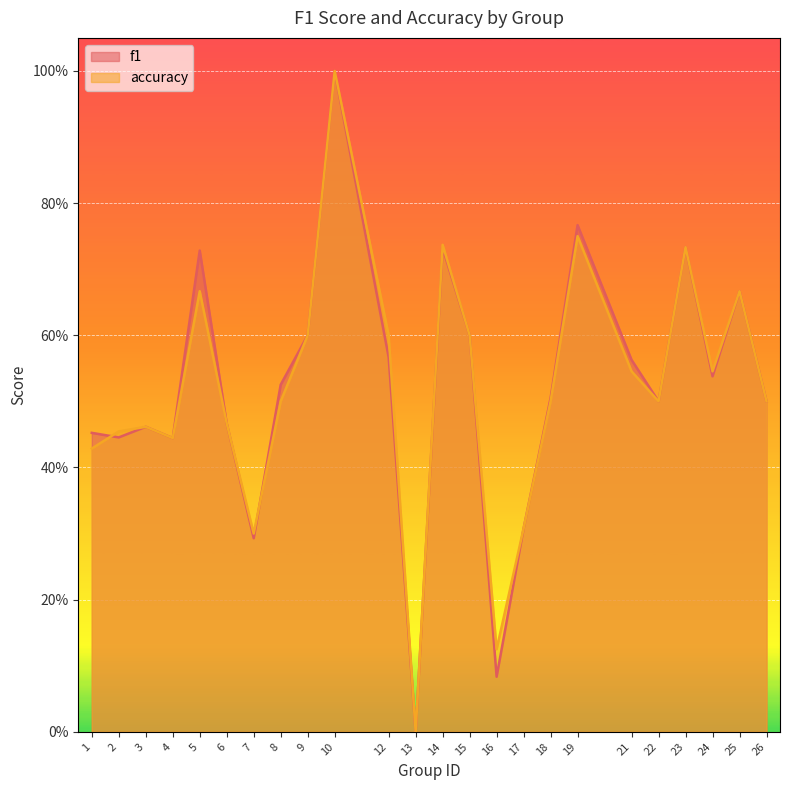

Count the accuracy values in the range 0 to 1.

24